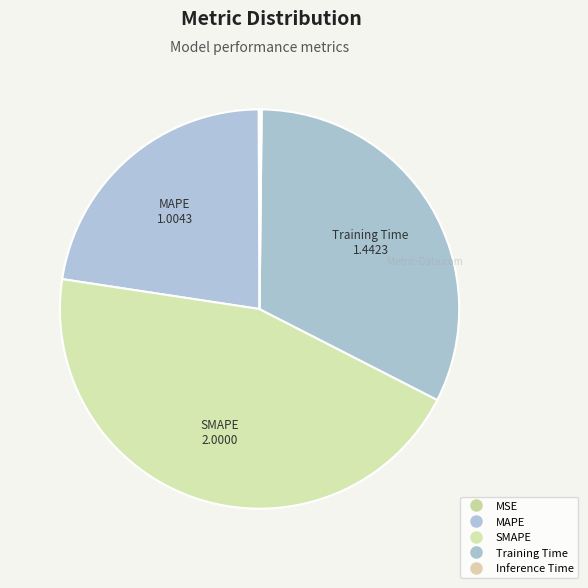

How many segments does this pie chart have?

5